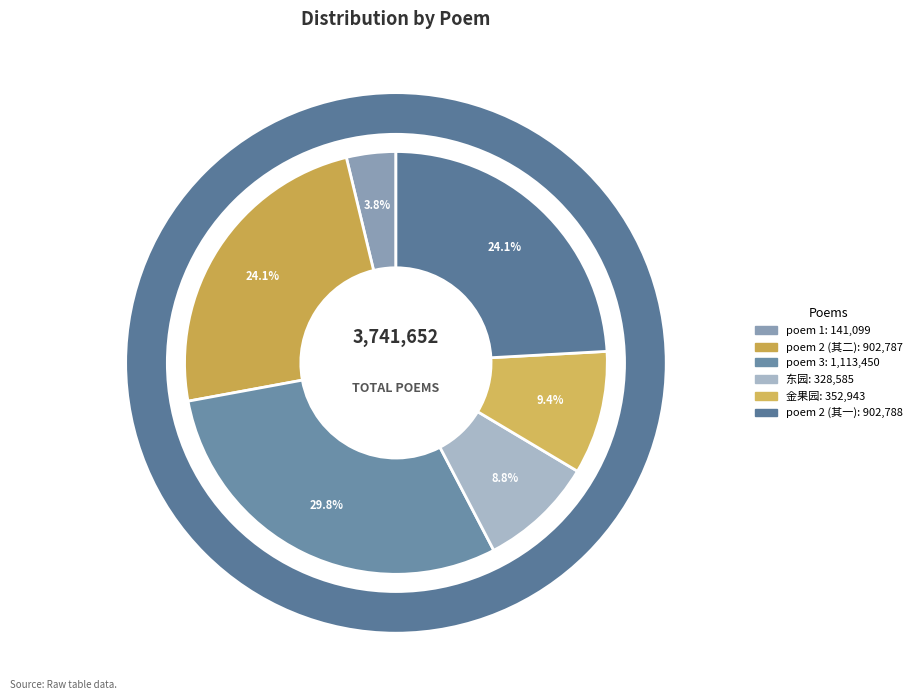

How many slices are in this pie chart?

6